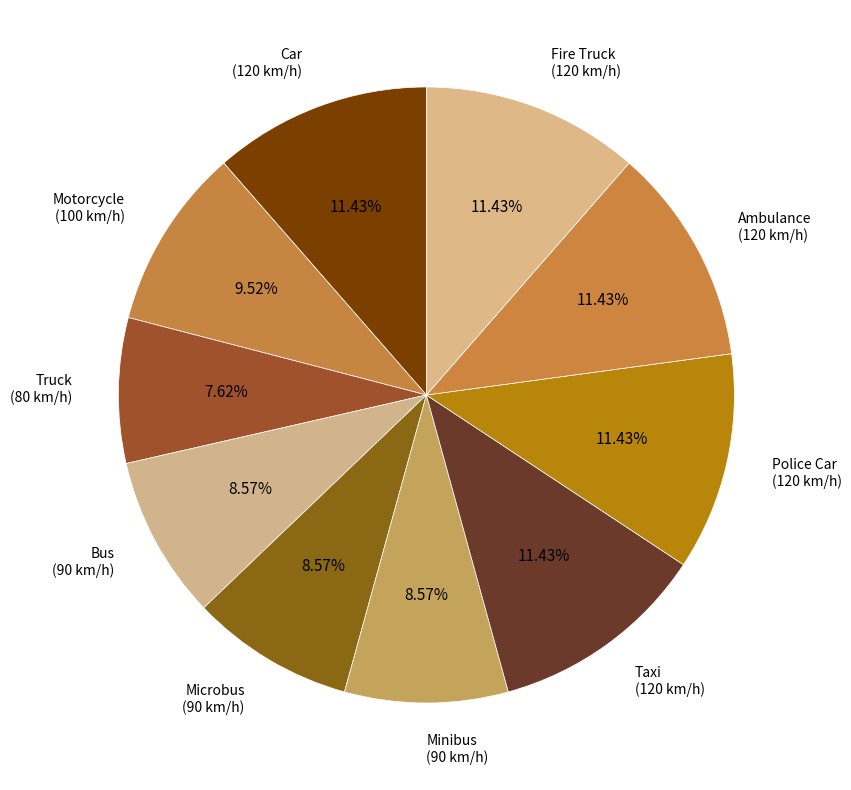

Count the number of slices in the pie.

10